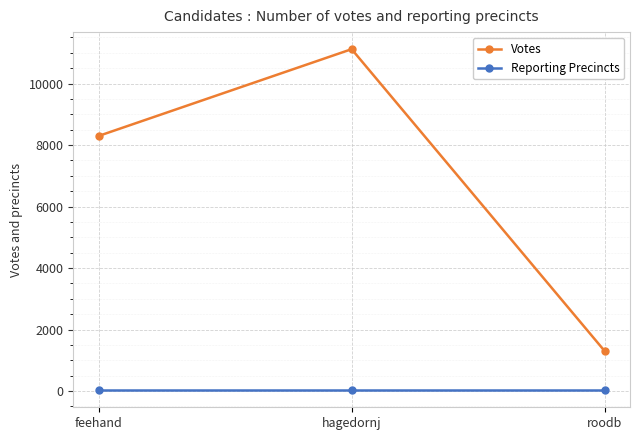

At which label is Votes closest to 6209?

feehand